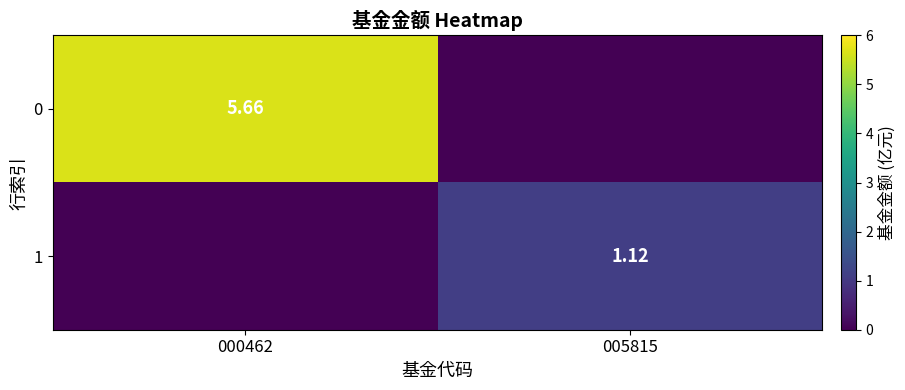

What is the sum of the 0 values at 005815 and 000462?

5.7